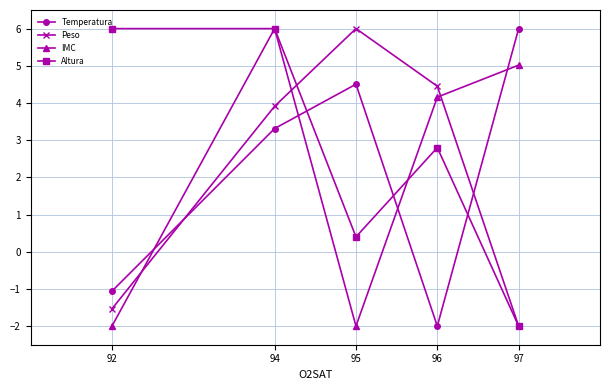

Which category has the lowest value in the Altura series?

97